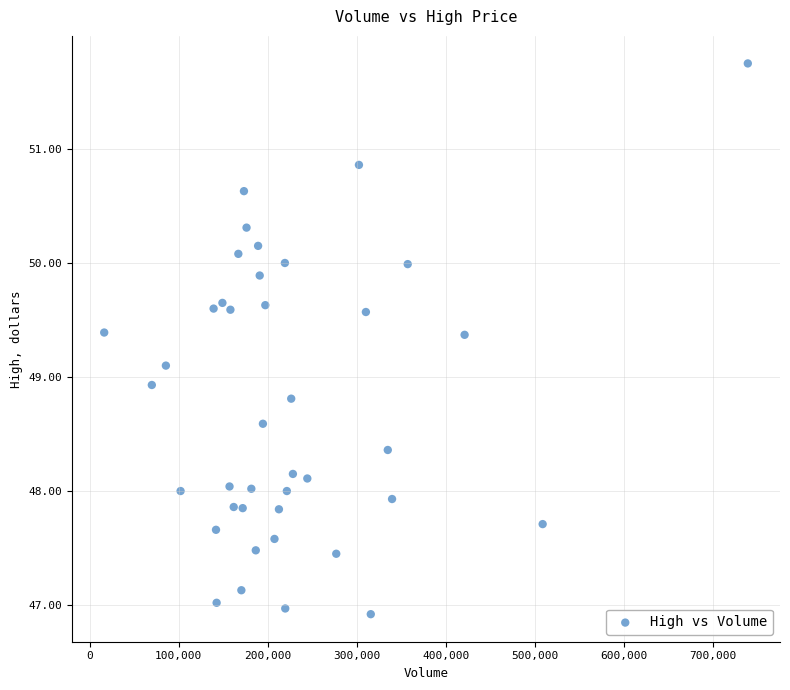

What is the range of Y values (max minus min)?

4.8